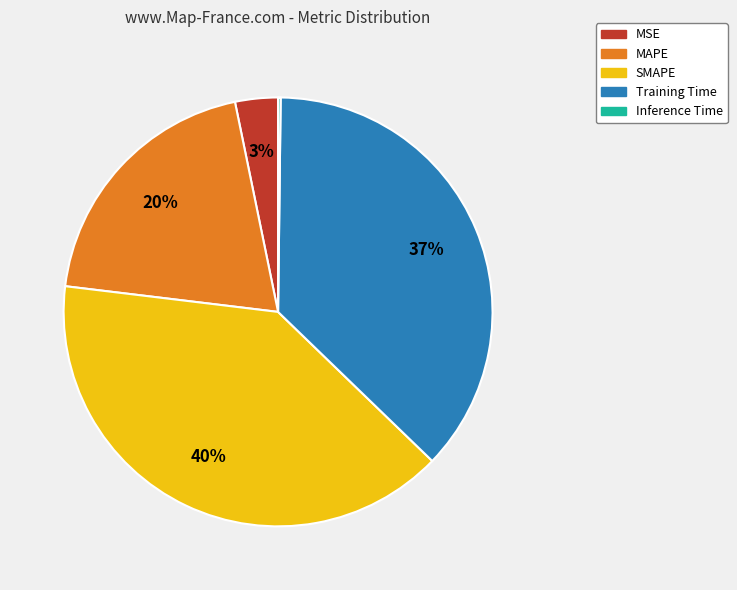

Is it true that MAPE is 20% of the pie?

True